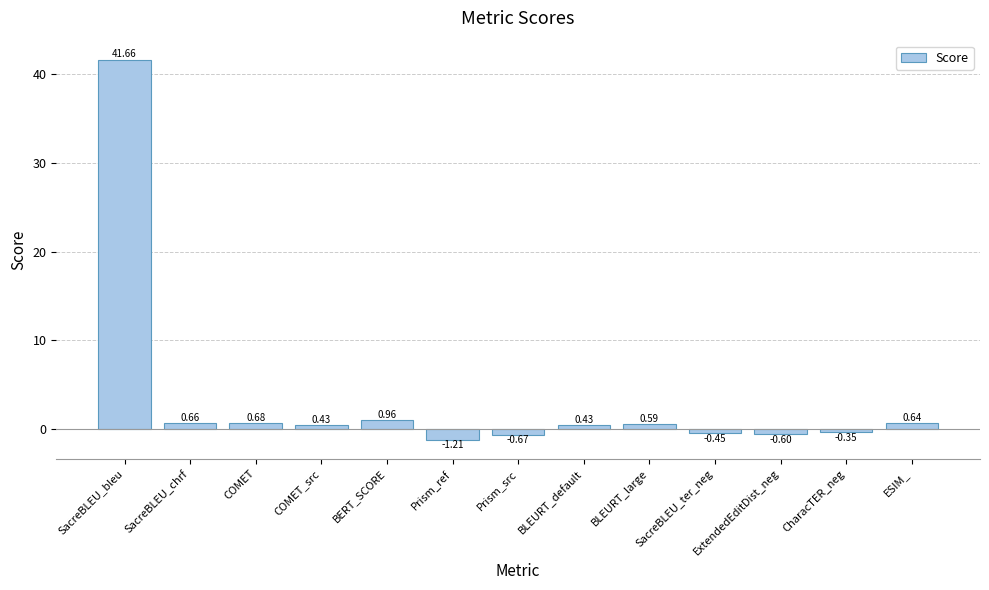

Which label corresponds to the largest value in the chart?

SacreBLEU_bleu